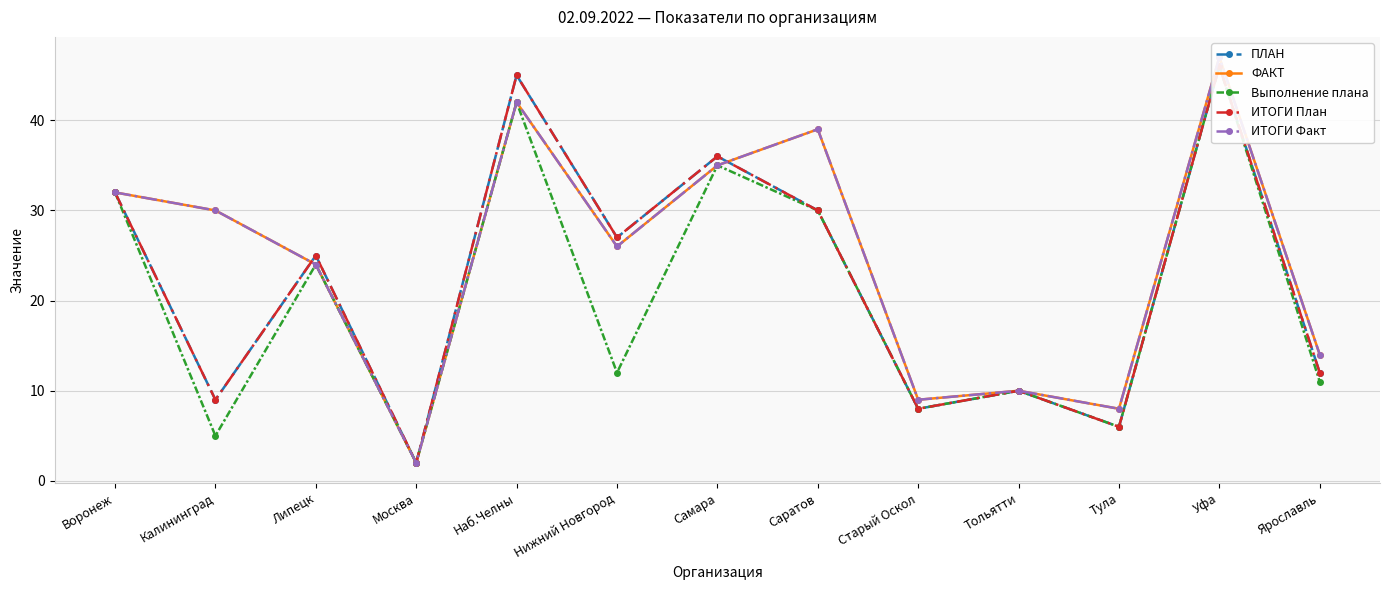

What position from the right is Калининград?

12